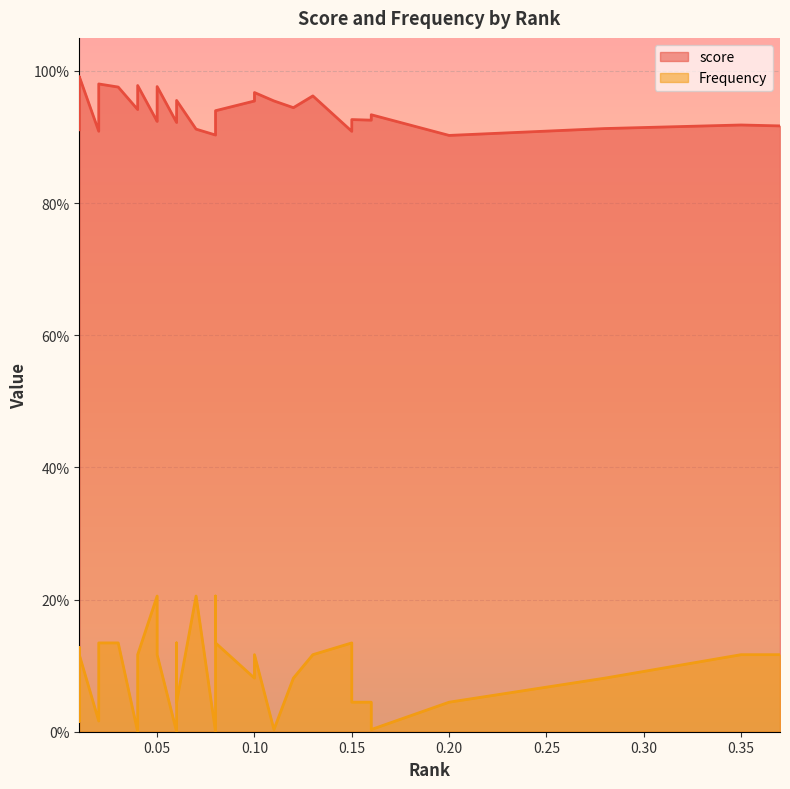

True or false: score has more than 2 interior local peaks.

True